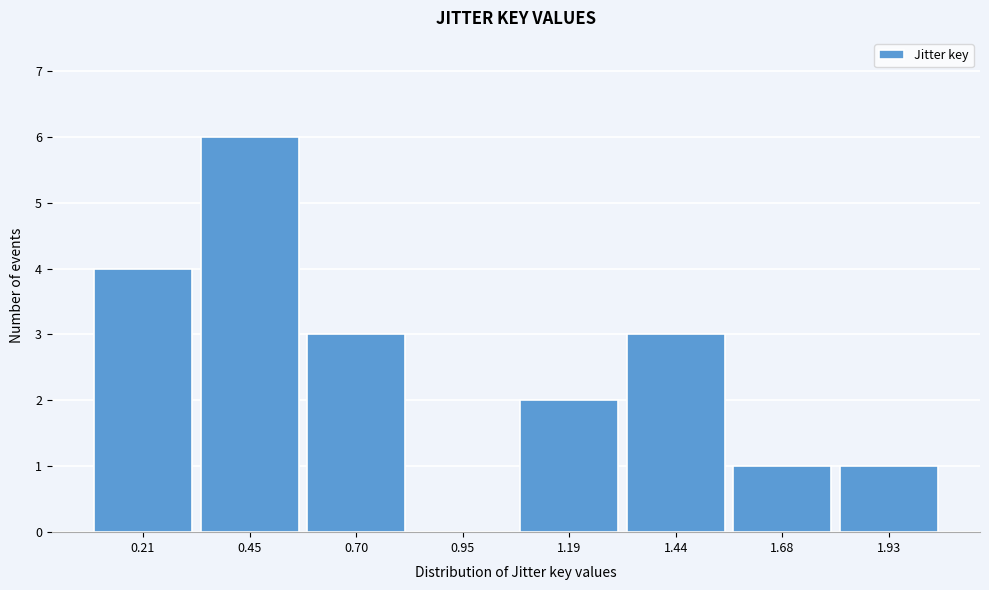

Reading left to right, extract all data points from this chart.

0.21=4	0.45=6	0.70=3	0.95=0	1.19=2	1.44=3	1.68=1	1.93=1